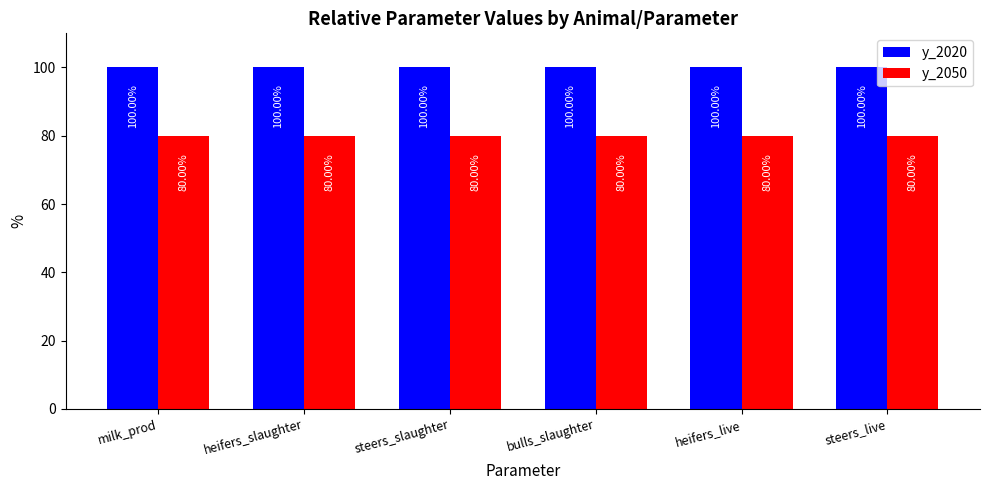

At how many categories does at least one series exceed 89?

6